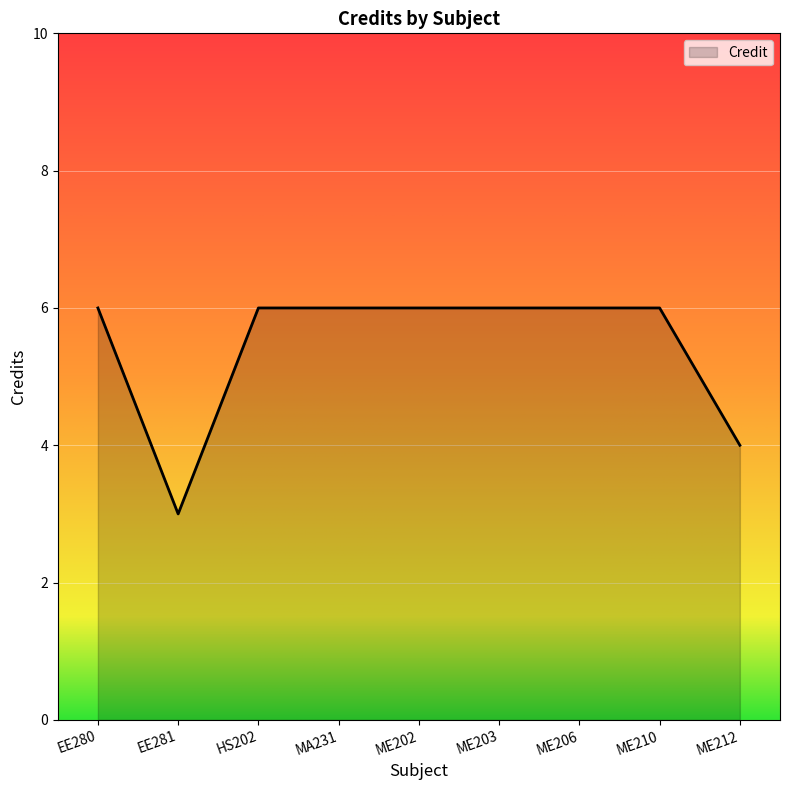

Reading left to right, extract all data points from this chart.

EE280=6	EE281=3	HS202=6	MA231=6	ME202=6	ME203=6	ME206=6	ME210=6	ME212=4